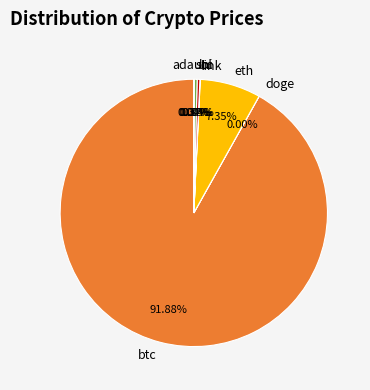

What is the majority slice?

btc